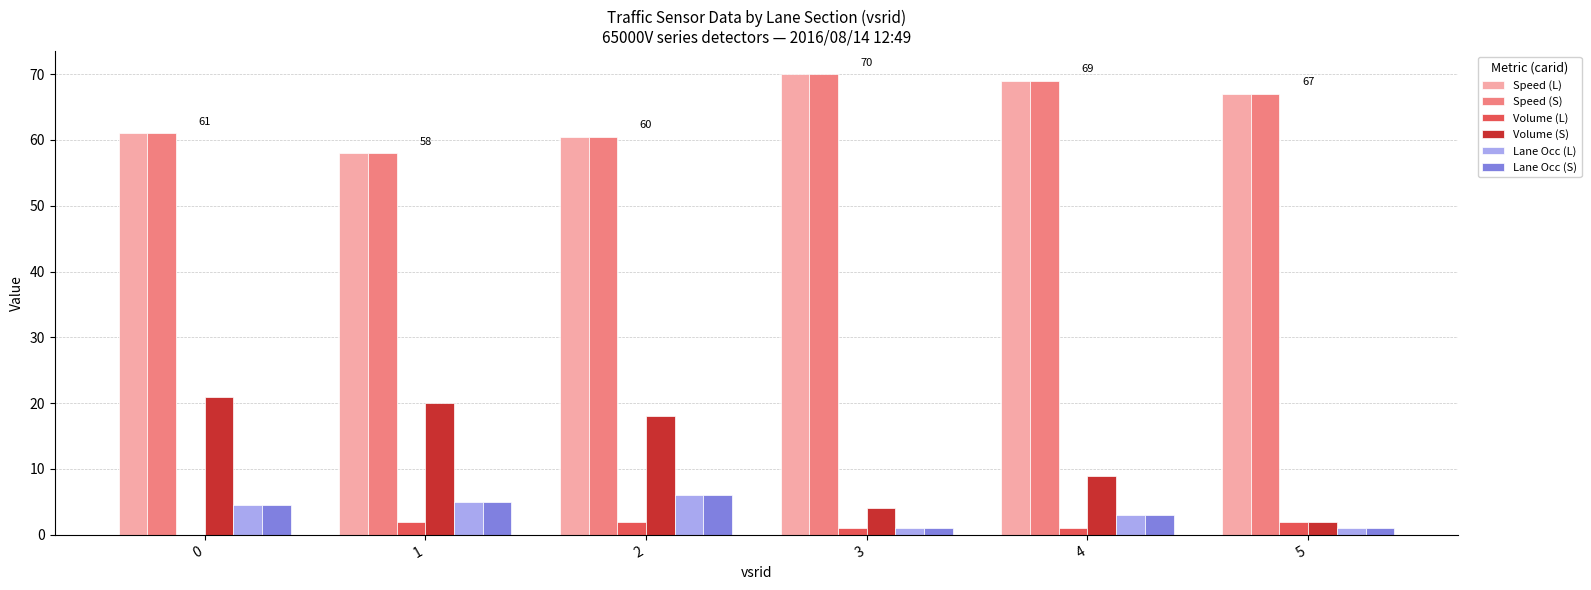

Reading left to right, transcribe all the data shown in this chart.

Speed (L): 0=61.0	1=58.0	2=60.5	3=70.0	4=69.0	5=67.0
Speed (S): 0=61.0	1=58.0	2=60.5	3=70.0	4=69.0	5=67.0
Volume (L): 0=0.0	1=2.0	2=2.0	3=1.0	4=1.0	5=2.0
Volume (S): 0=21.0	1=20.0	2=18.0	3=4.0	4=9.0	5=2.0
Lane Occ (L): 0=4.5	1=5.0	2=6.0	3=1.0	4=3.0	5=1.0
Lane Occ (S): 0=4.5	1=5.0	2=6.0	3=1.0	4=3.0	5=1.0